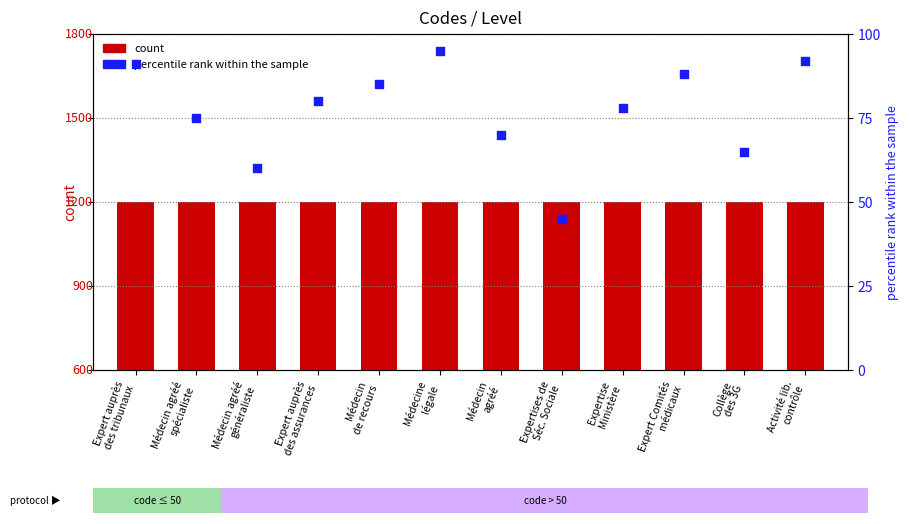

Which series contains the lowest Y value?

count